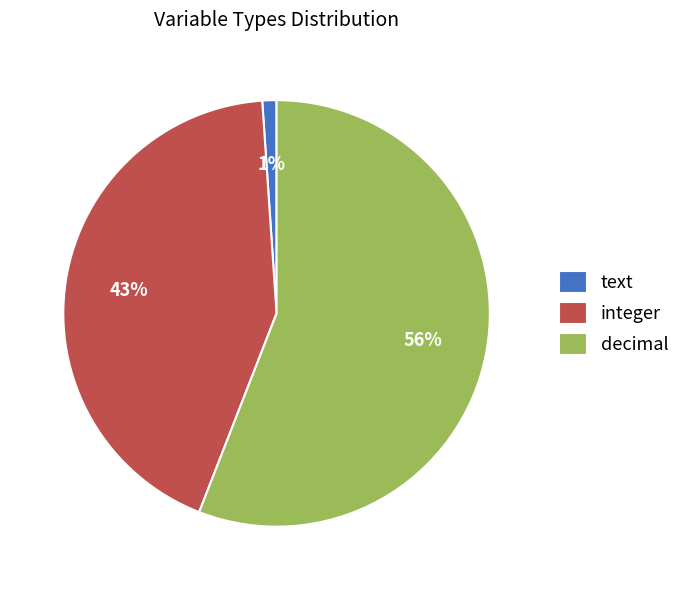

Which has a higher value, text or decimal?

decimal